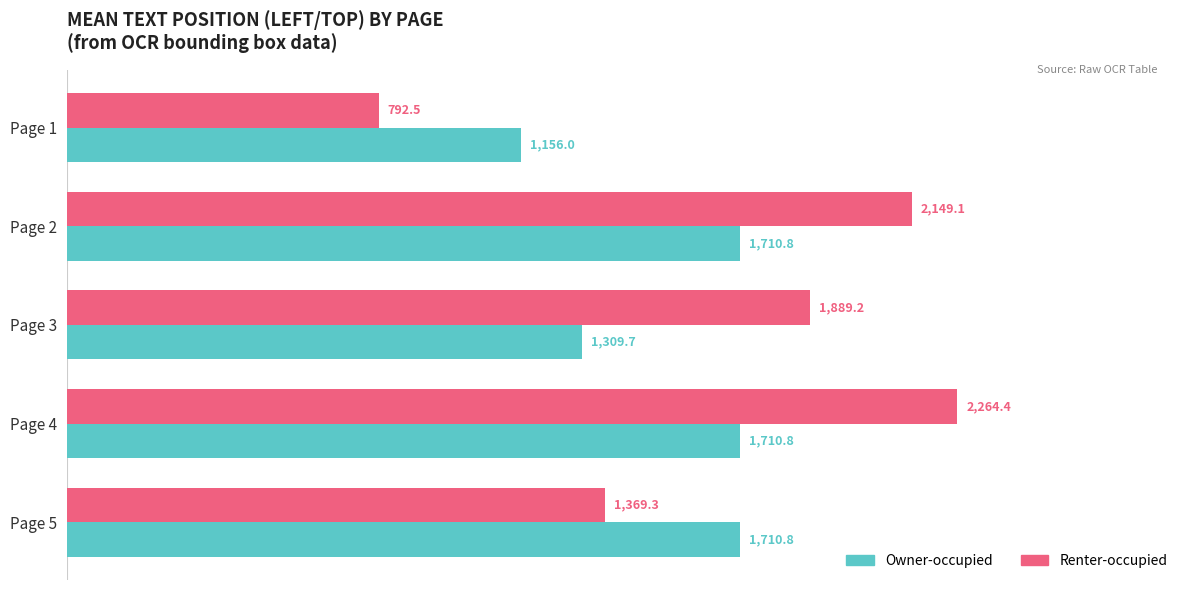

What is the approximate value of Owner-occupied at Page 2?

1710.8